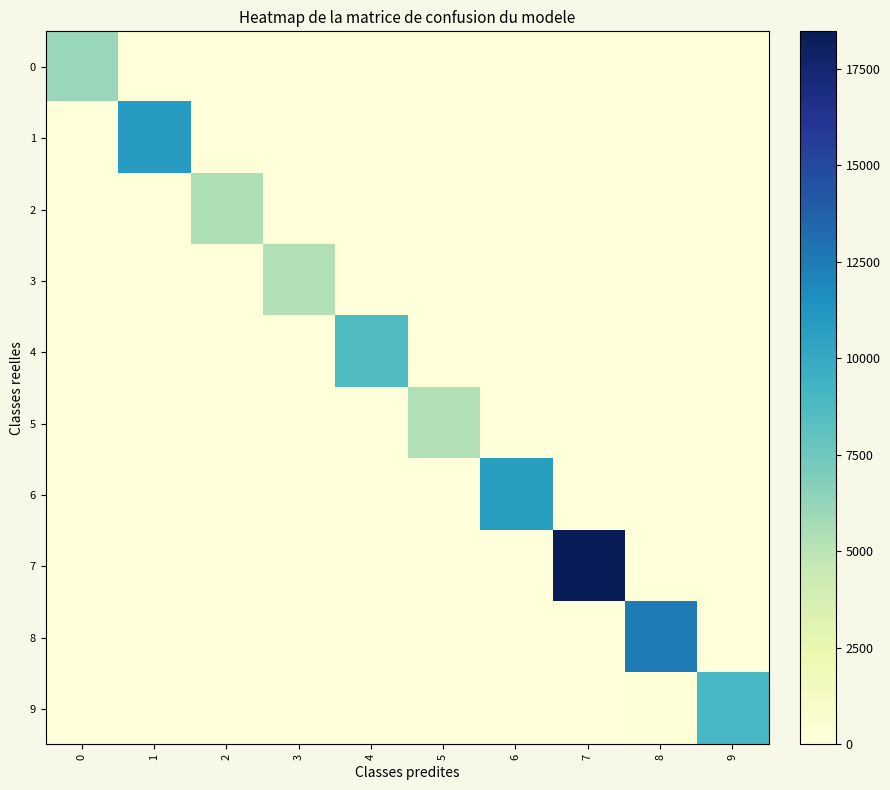

Which has a higher value, 3 or 1?

1